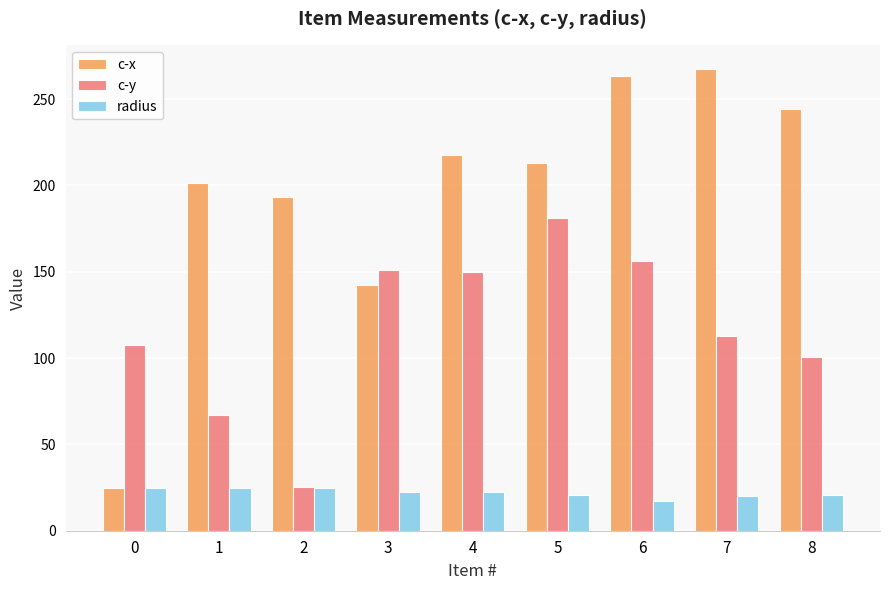

At 6, list the series in order from largest to smallest.

c-x, c-y, radius